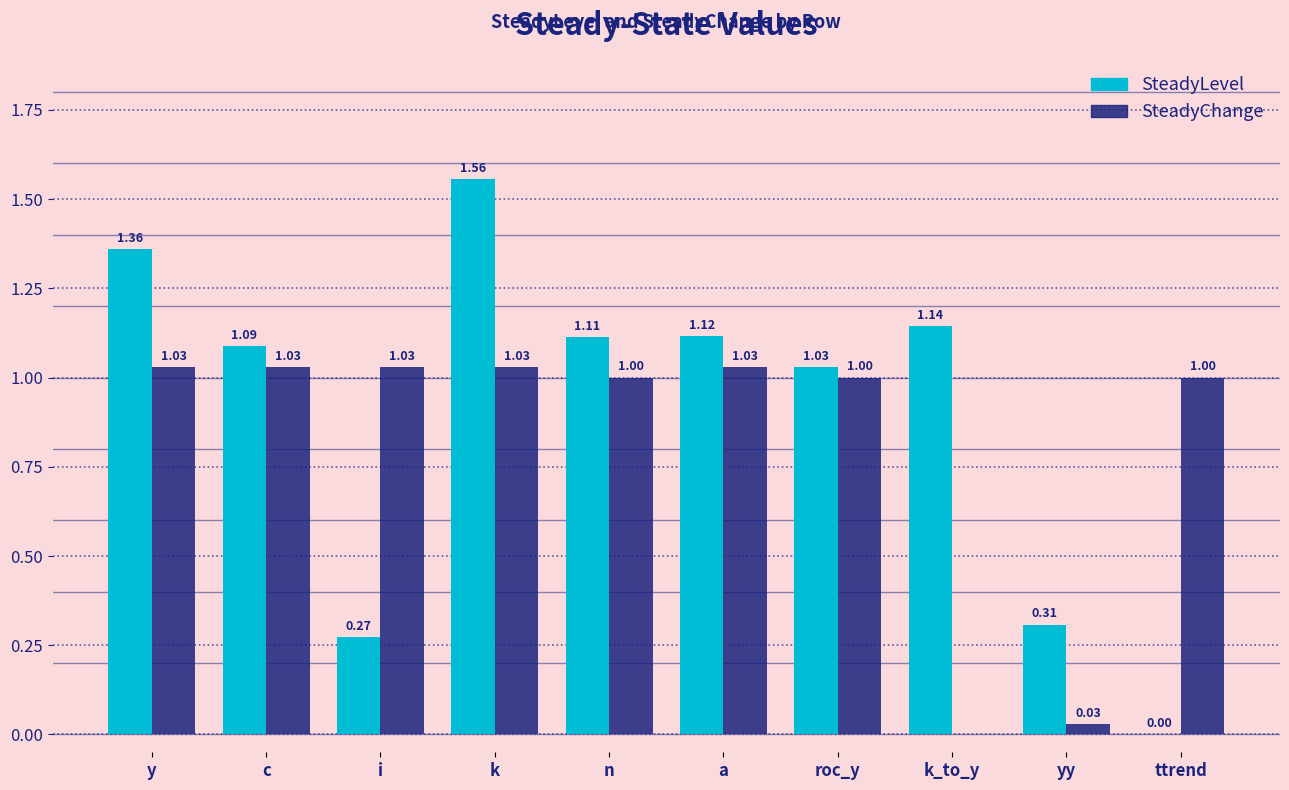

Are the bars grouped side by side (vs. stacked)?

Yes